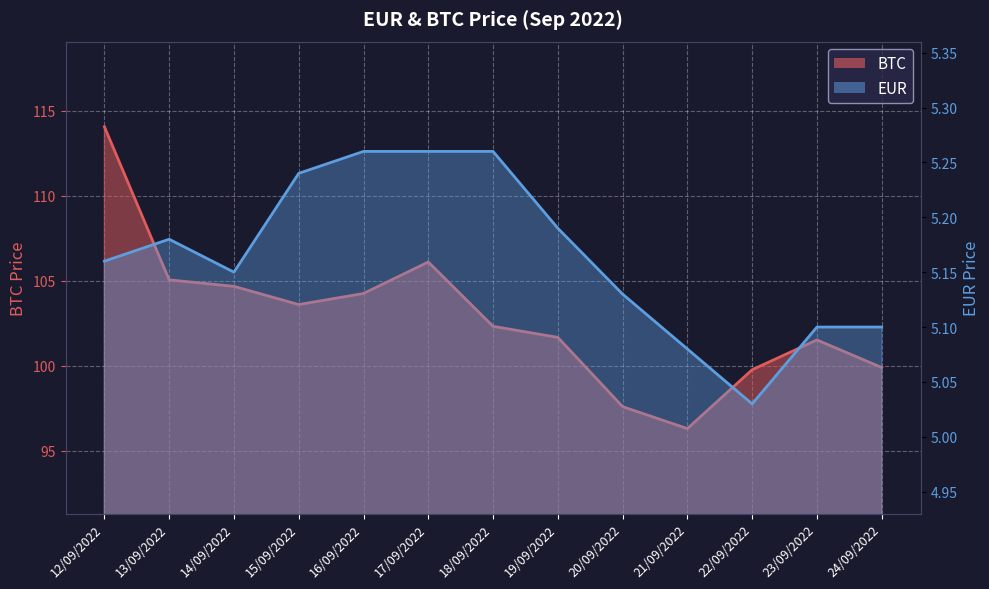

Is it true that EUR equals 2.7 at 24/09/2022?

False